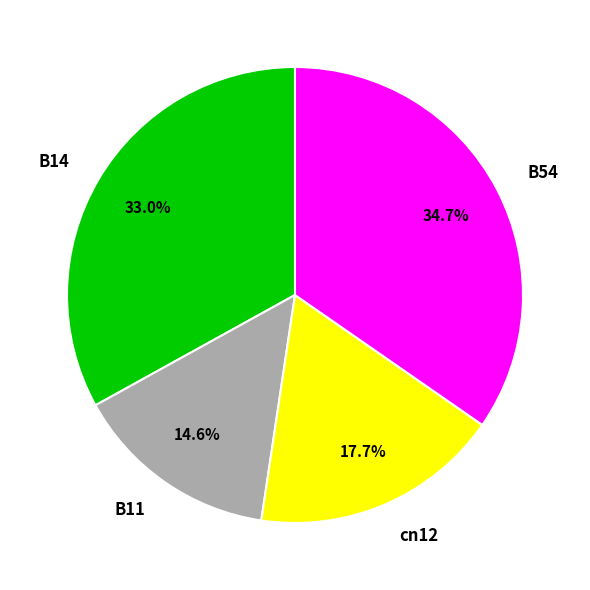

Count the number of slices in the pie.

4